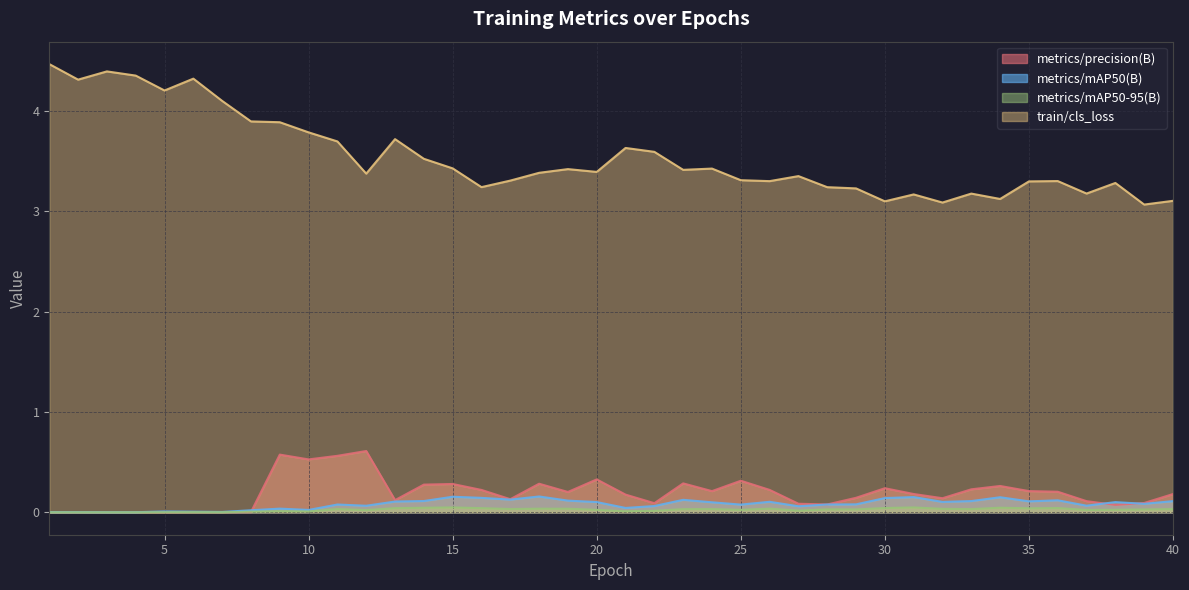

What is the spread (max minus min) of values at 39?

3.0